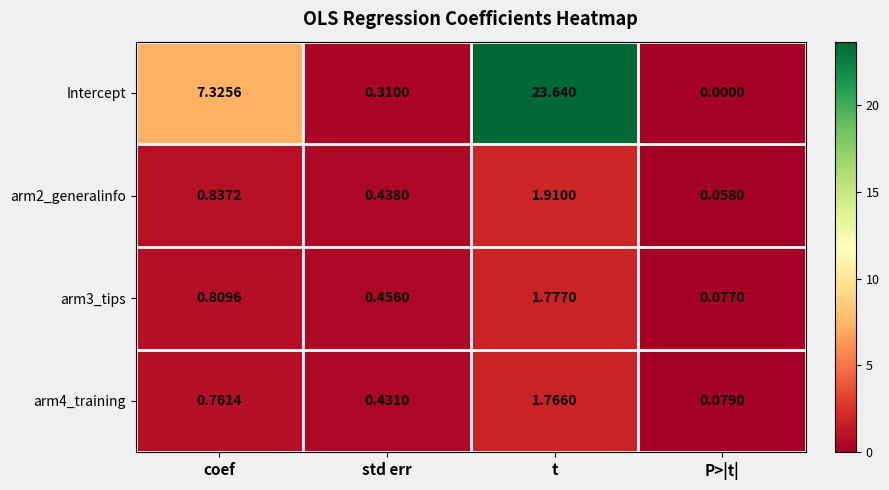

At which category is the sum across all series the highest?

t